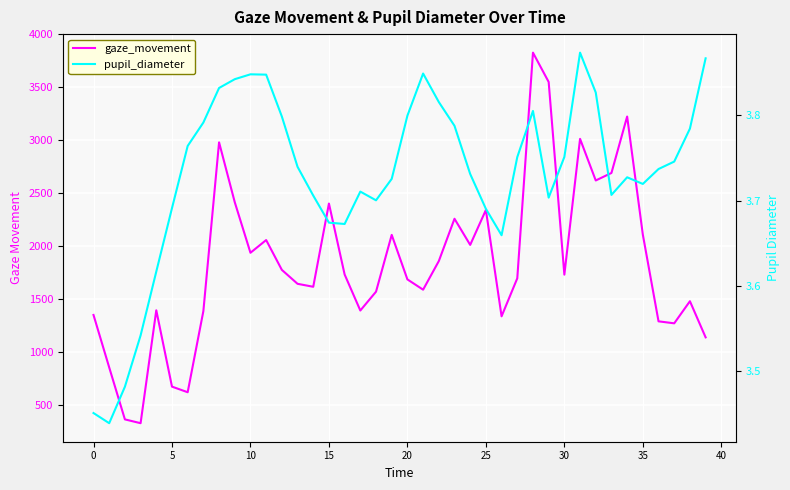

Rank the series by their average value, from highest to lowest.

gaze_movement, pupil_diameter